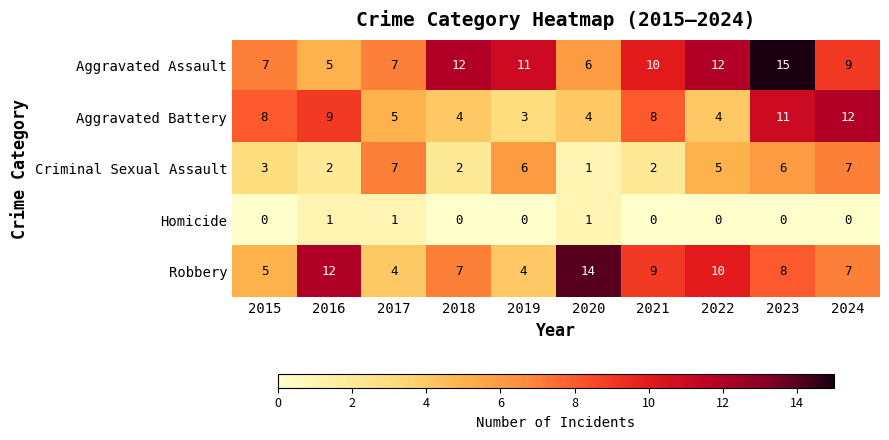

How many categories are shown in the chart?

10